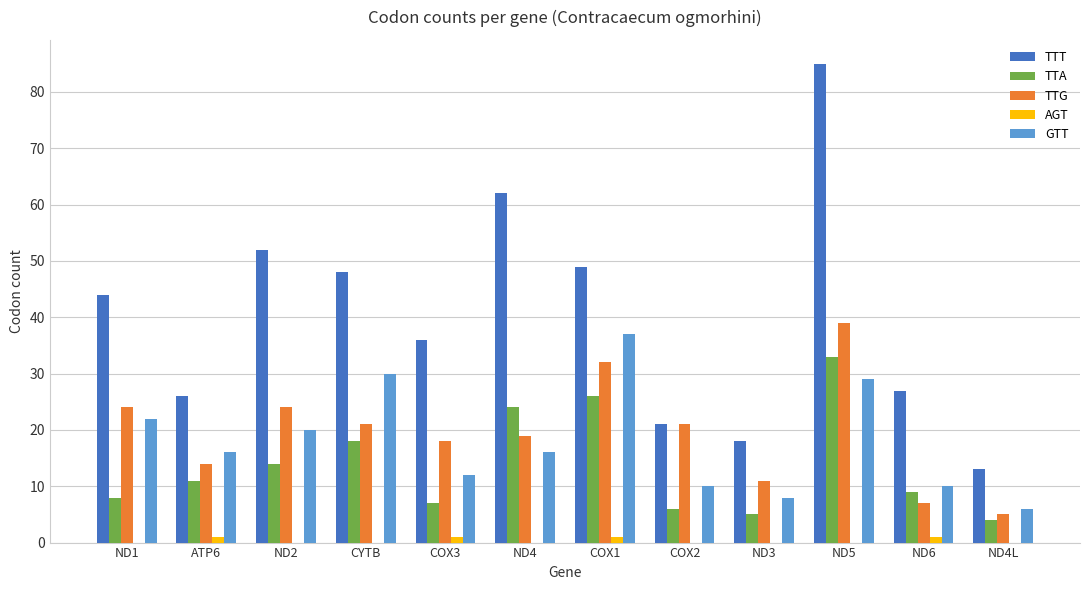

At which label does GTT reach its peak?

COX1